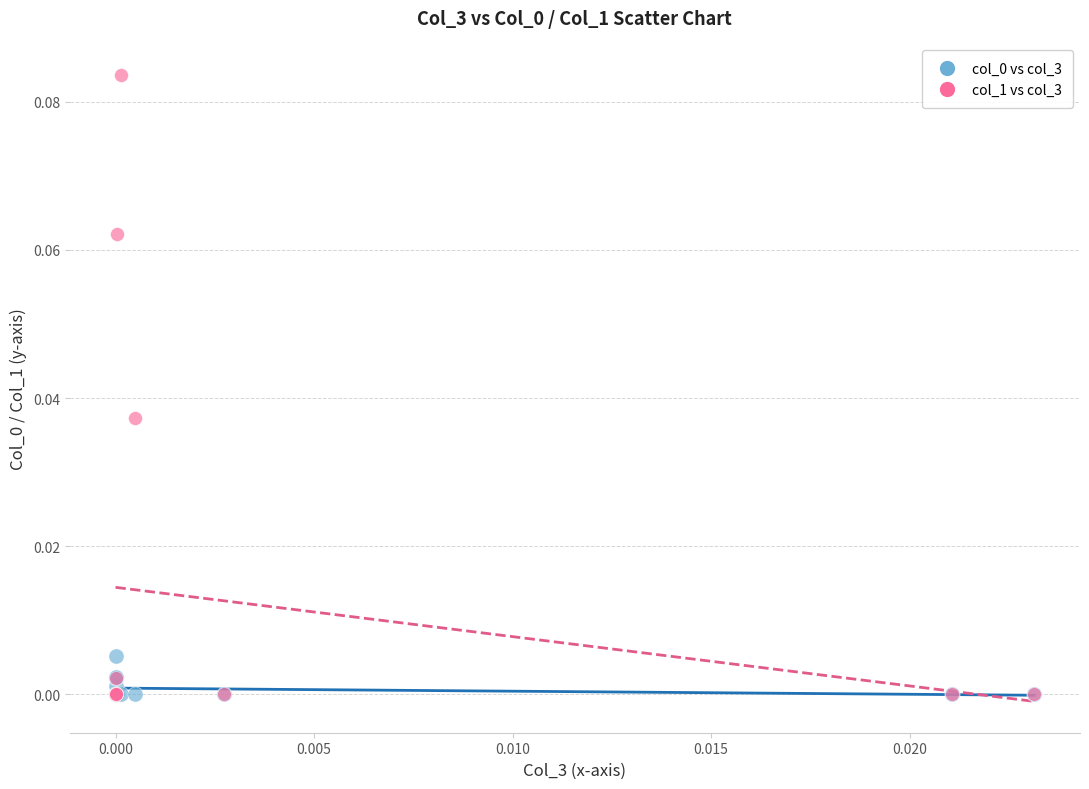

Which series contains the highest Y value?

col_1 vs col_3